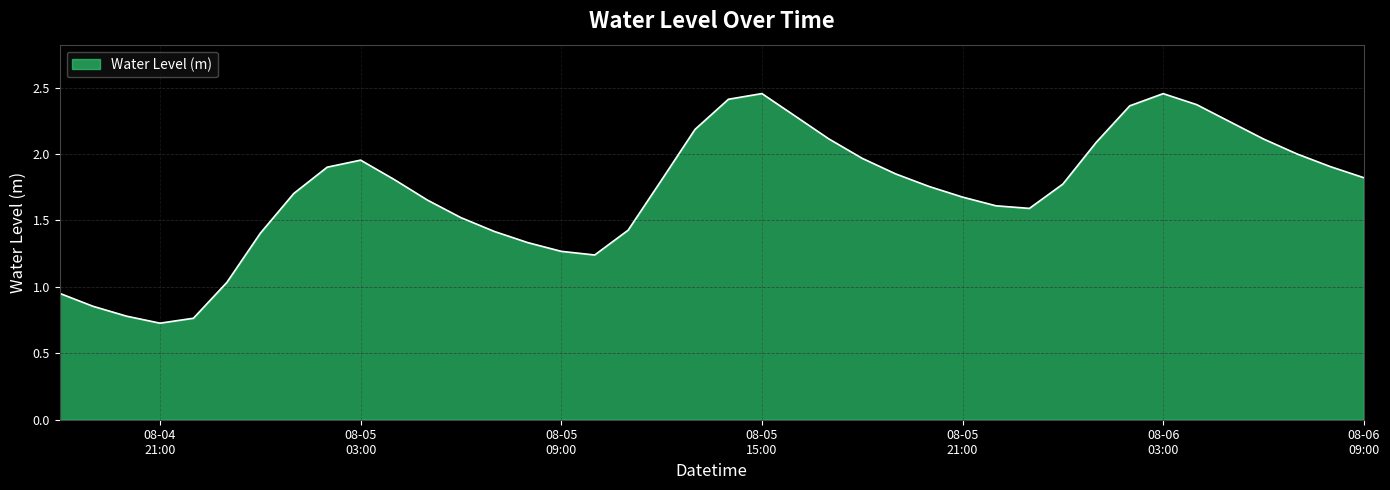

Does the chart have visible grid lines?

Yes